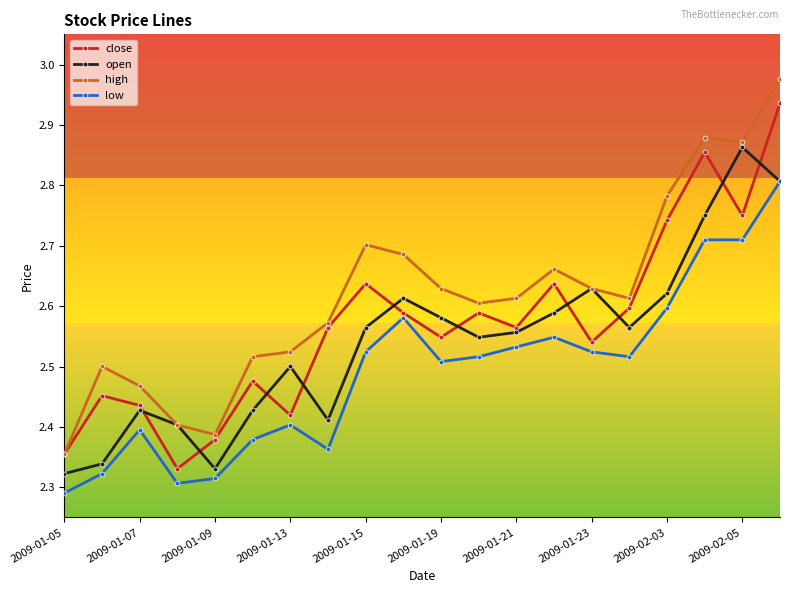

Rank the series by their maximum value, from lowest to highest.

low, open, close, high